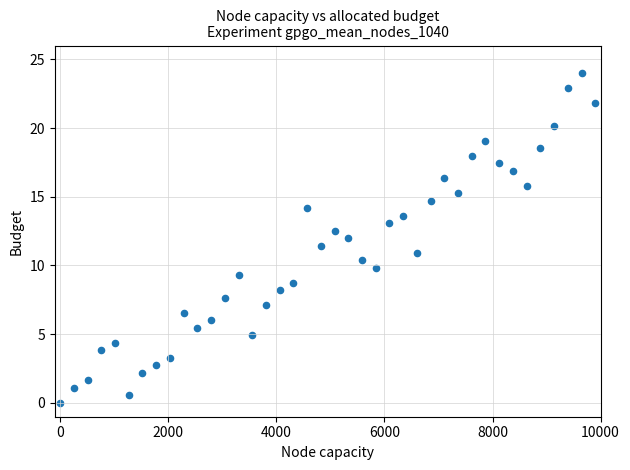

What is the range of X values (max minus min)?

9900.0